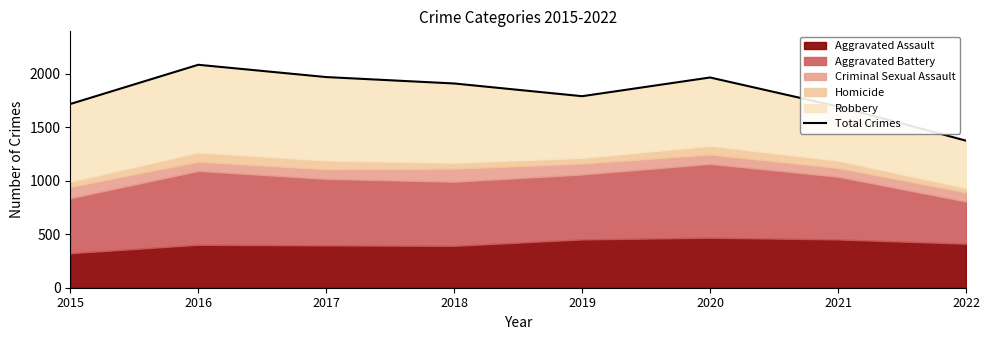

What is the value of the 2nd point from the left?

2086